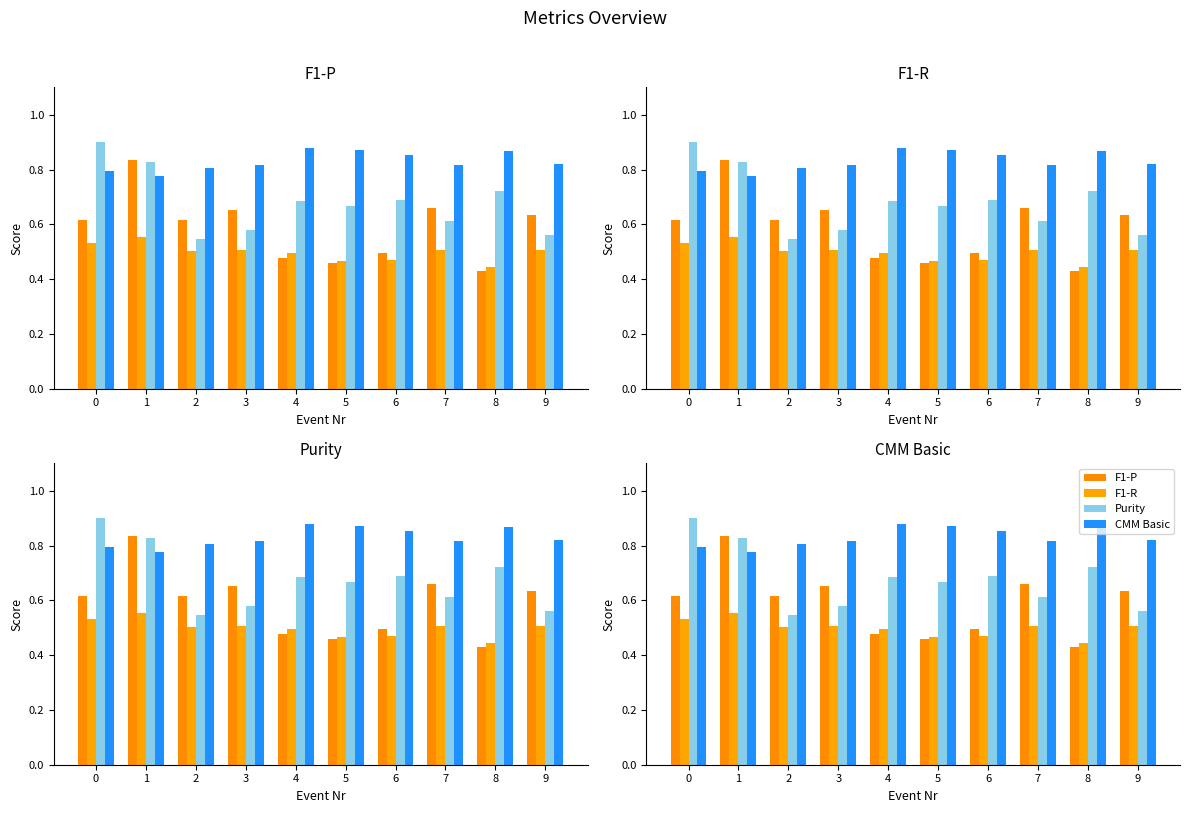

The F1-P series shows 0.5 at 6. True or false?

True